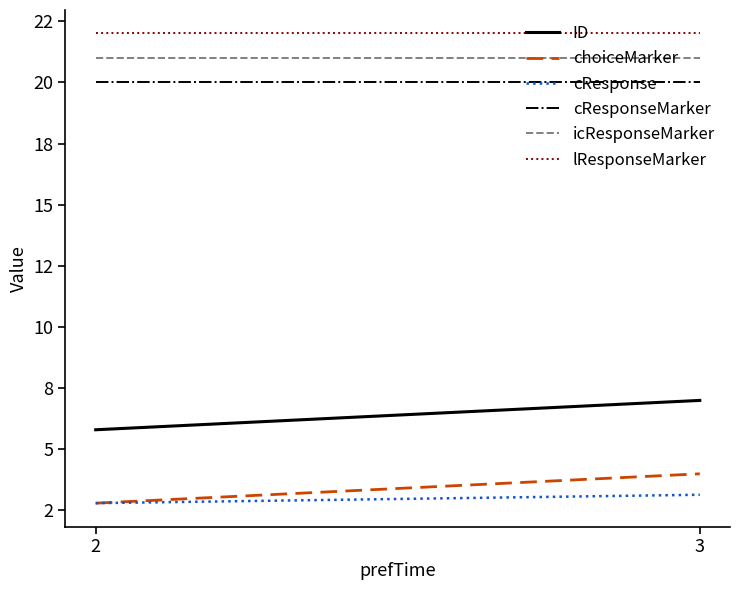

Which category has the lowest value across all series?

2